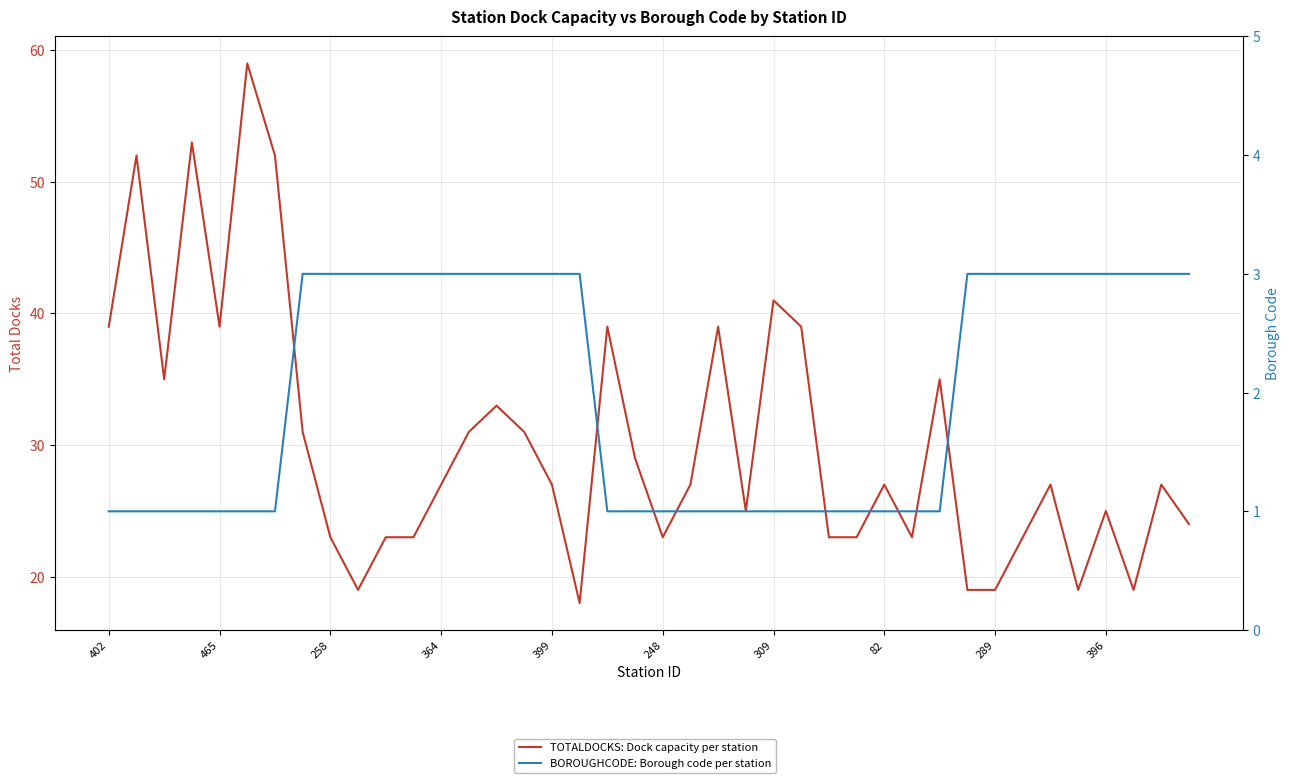

Read the BOROUGHCODE: Borough code per station value at 23.

1